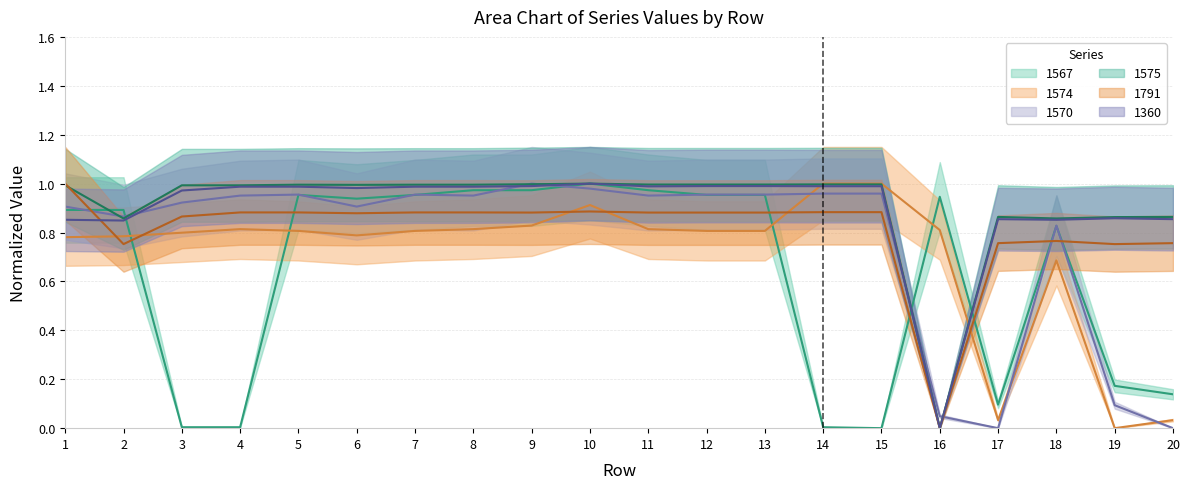

What is the value of the 1791 point at the 15th from the left?

0.9